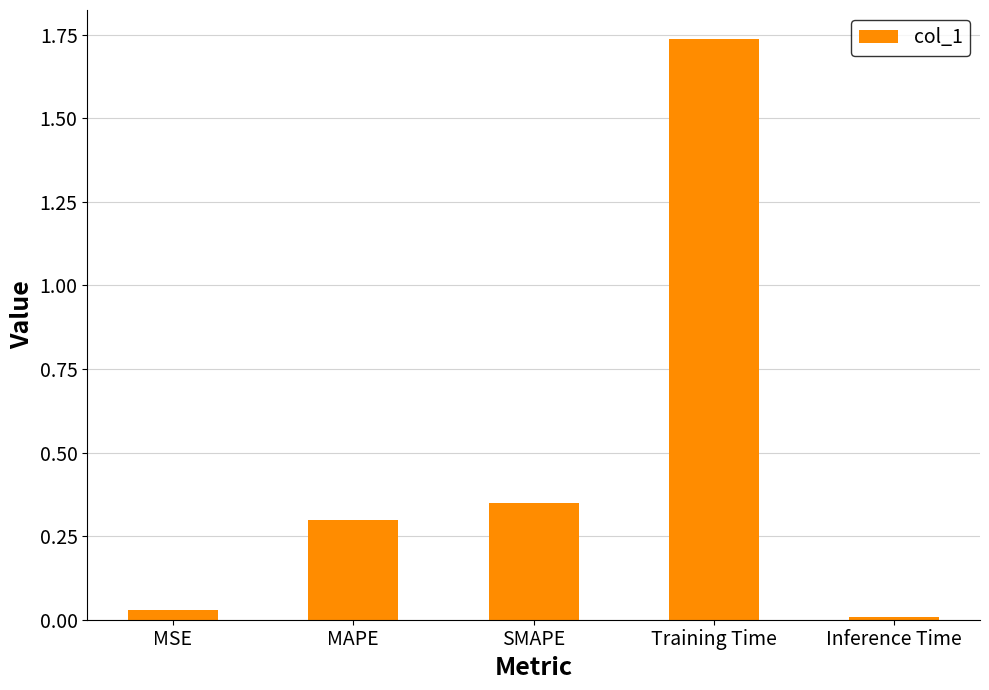

Which category has the lowest value across all series?

Inference Time